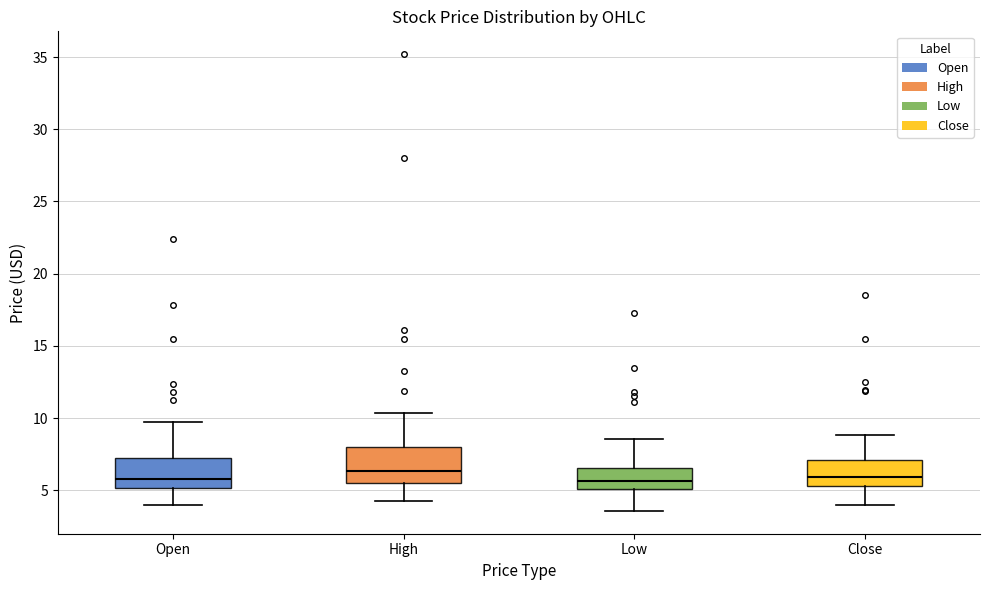

Reading left to right, transcribe this box plot: for each box, give where its median line is, the range the box spans, and where its two whiskers end, as read against the y-axis. The values are not printed on the chart, so give them approximately, as read against the axis.

Open: median 6.0, box 5.0 to 7.0, whiskers 4.0 to 9.5
High: median 6.5, box 5.5 to 8.0, whiskers 4.5 to 10.5
Low: median 5.5, box 5.0 to 6.5, whiskers 3.5 to 8.5
Close: median 6.0, box 5.5 to 7.0, whiskers 4.0 to 9.0